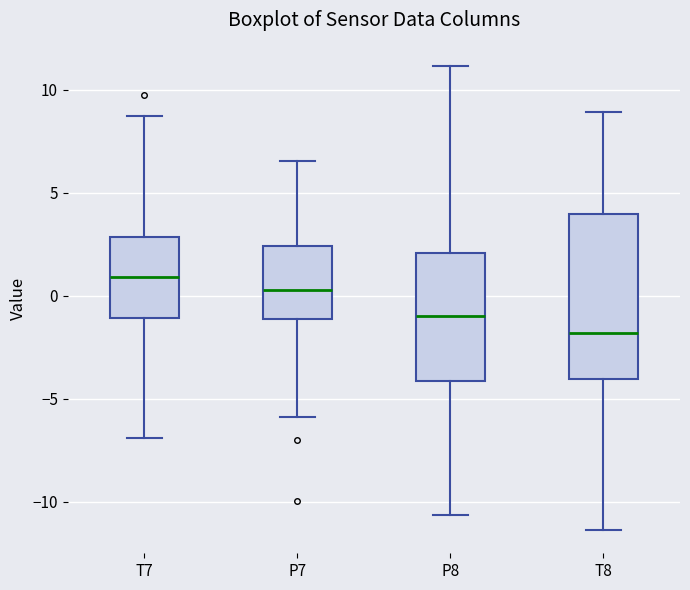

Reading left to right, transcribe this box plot: for each box, give where its median line is, the range the box spans, and where its two whiskers end, as read against the y-axis. The values are not printed on the chart, so give them approximately, as read against the axis.

T7: median 1.0, box -1.0 to 3.0, whiskers -7.0 to 8.5
P7: median 0.5, box -1.0 to 2.5, whiskers -6.0 to 6.5
P8: median -1.0, box -4.0 to 2.0, whiskers -10.5 to 11.0
T8: median -2.0, box -4.0 to 4.0, whiskers -11.5 to 9.0